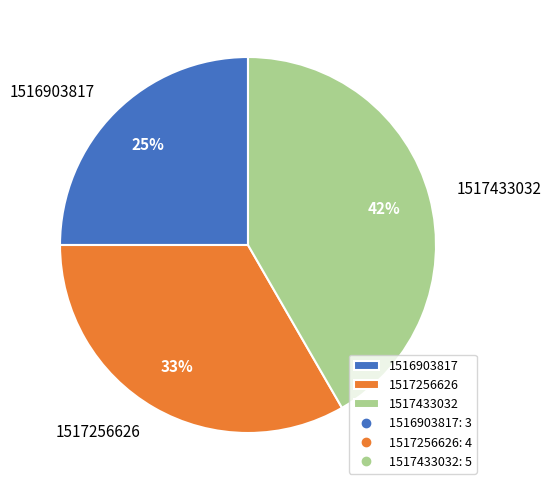

Is the sum of 1517256626 and 1516903817 greater than half?

Yes